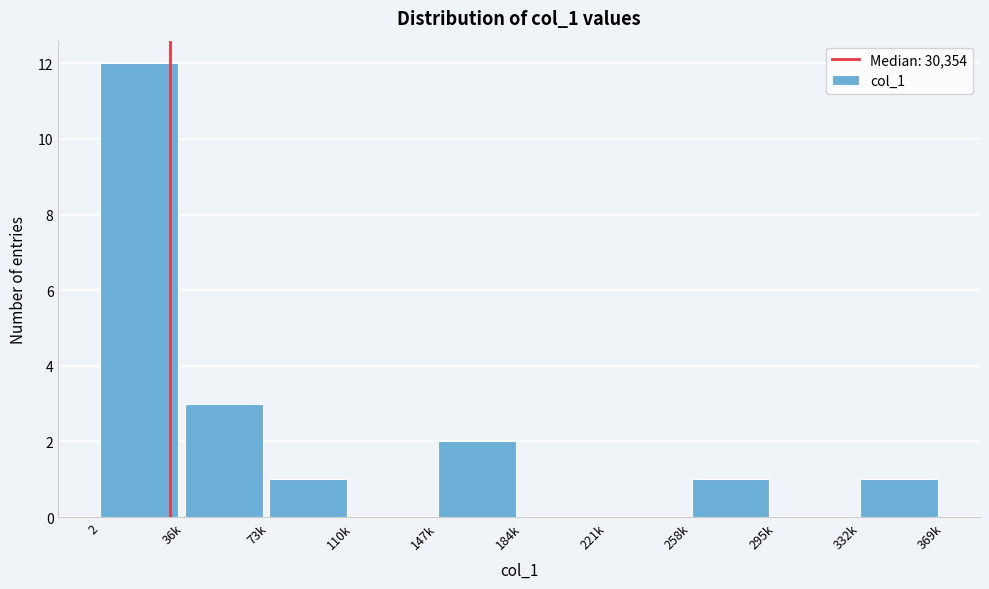

Reading left to right, list all the values displayed in this chart.

2=12	36k=3	73k=1	110k=0	147k=2	184k=0	221k=0	258k=1	295k=0	332k=1